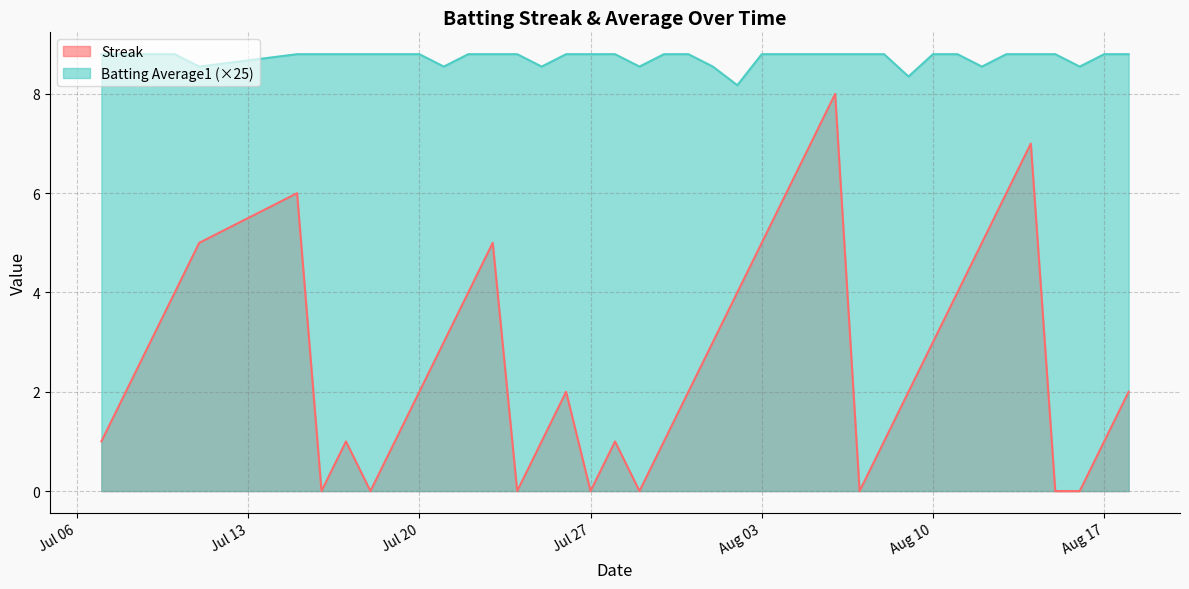

The Streak series shows -5.0 at 2010-07-18. True or false?

False